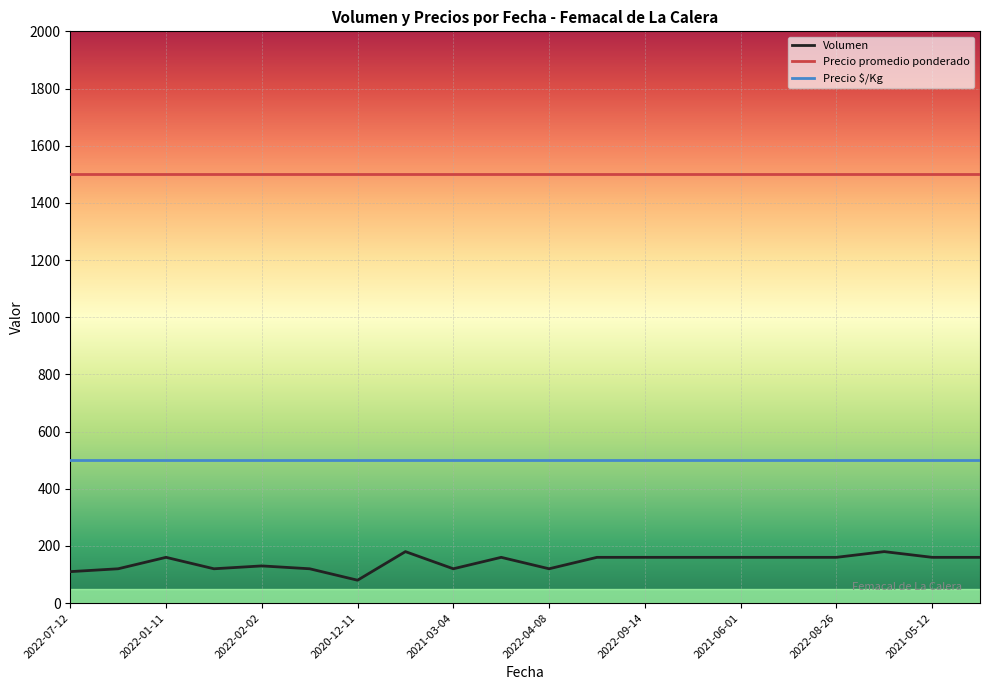

What is the greatest value displayed?

1500